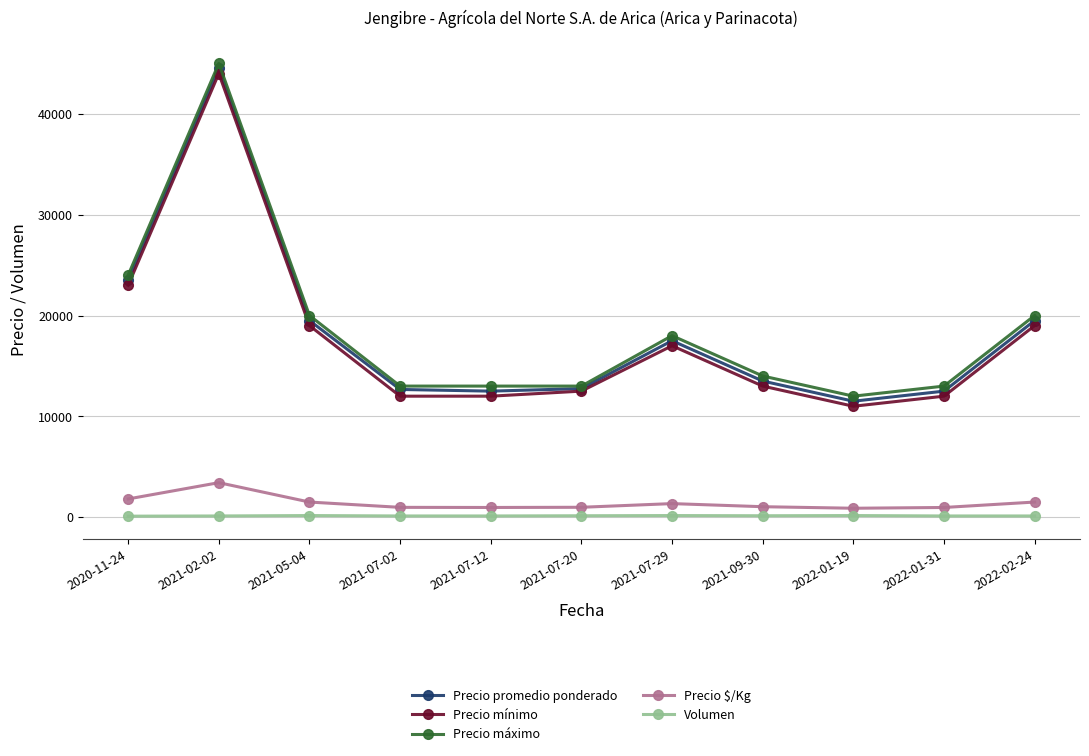

How many values in the Volumen series are below 120?

1